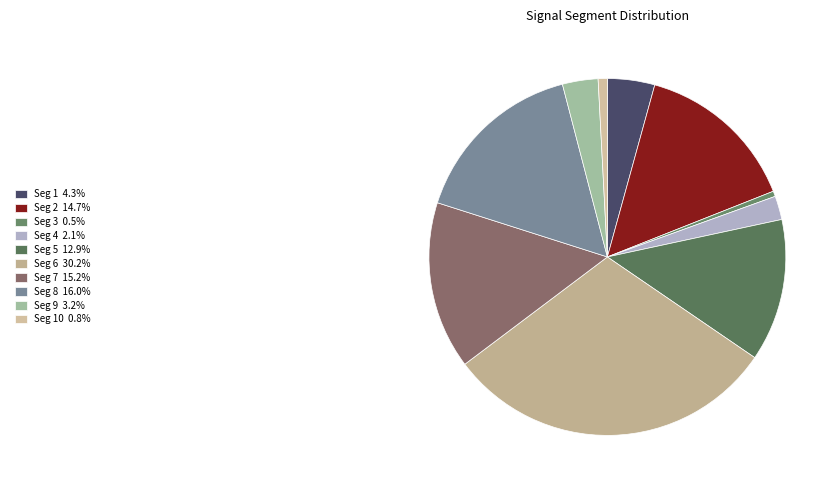

How many segments does this pie chart have?

10